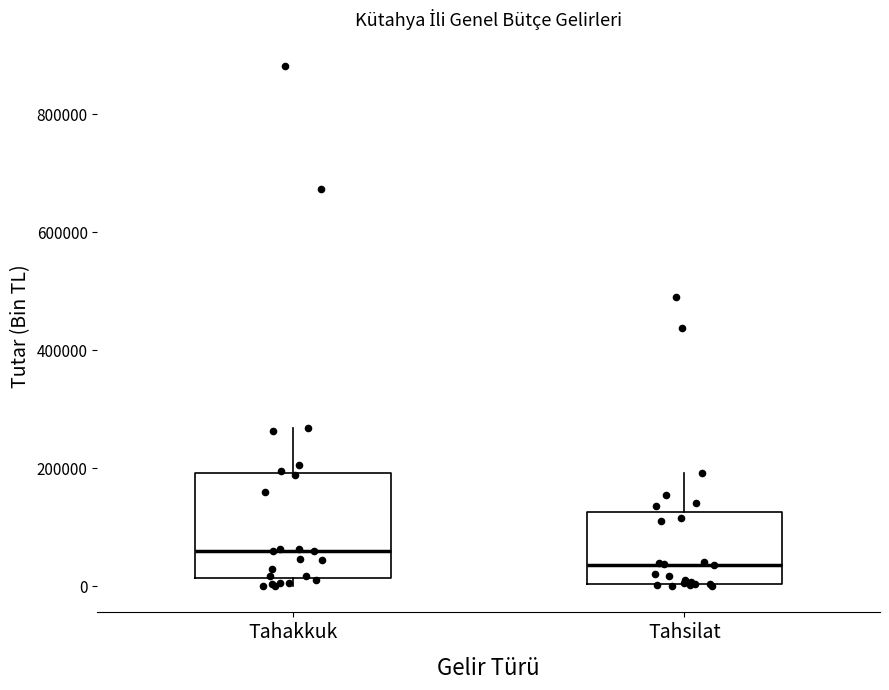

Where is the lower edge of the box for Tahakkuk on the y-axis? The values are not printed on the chart, so give them approximately, as read against the axis.

20000